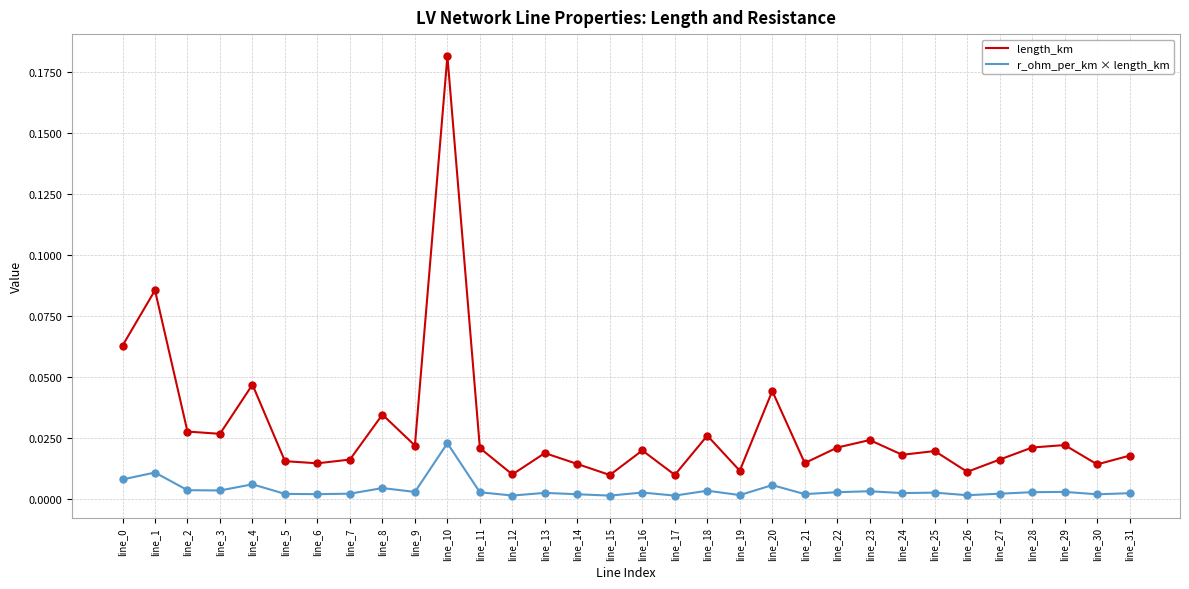

Which series has the largest range (max minus min)?

length_km